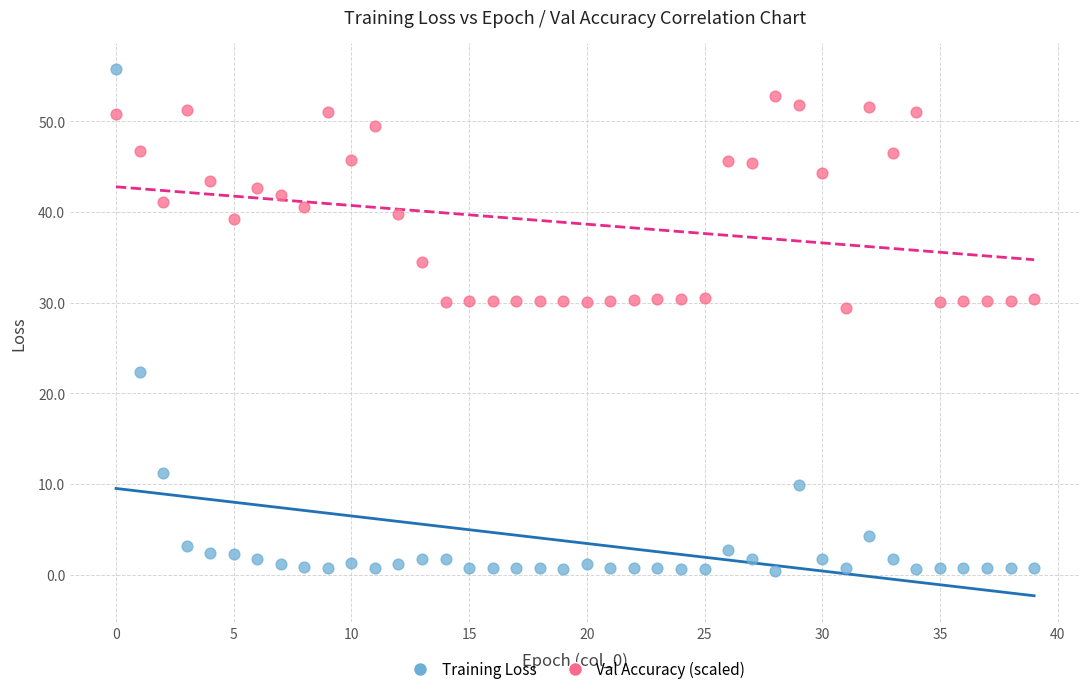

Across all data points, what is the range of Y values (max minus min)?

55.4